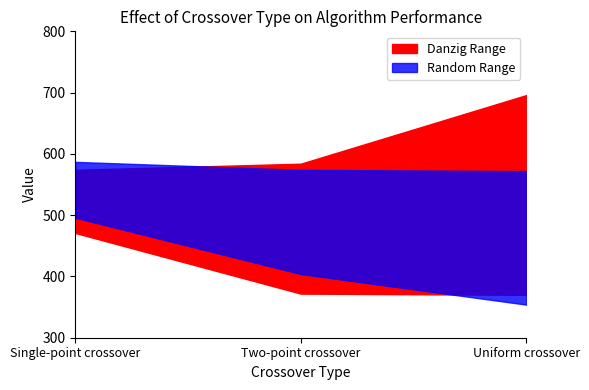

What is the sum of all Danzig min values?

1213